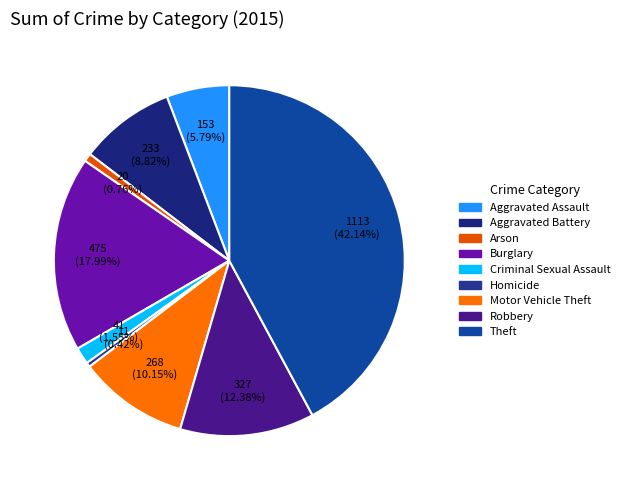

Is it true that Criminal Sexual Assault is 1% of the pie?

False